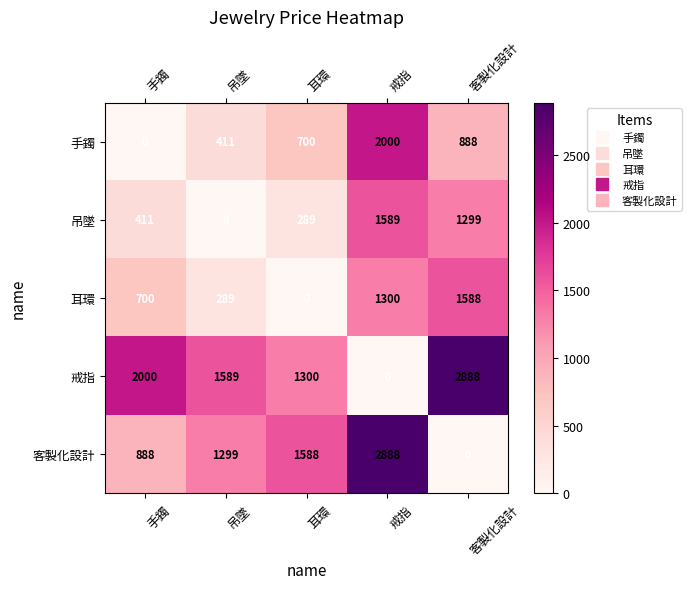

Which series has the largest total across all categories?

戒指